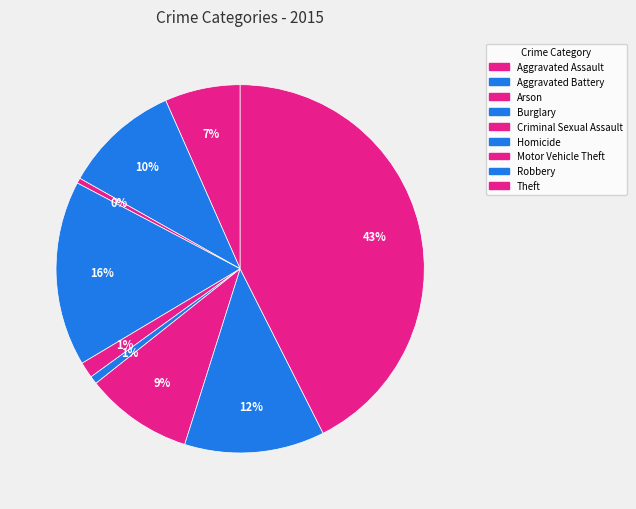

To the nearest percent, what portion does Burglary represent?

16%